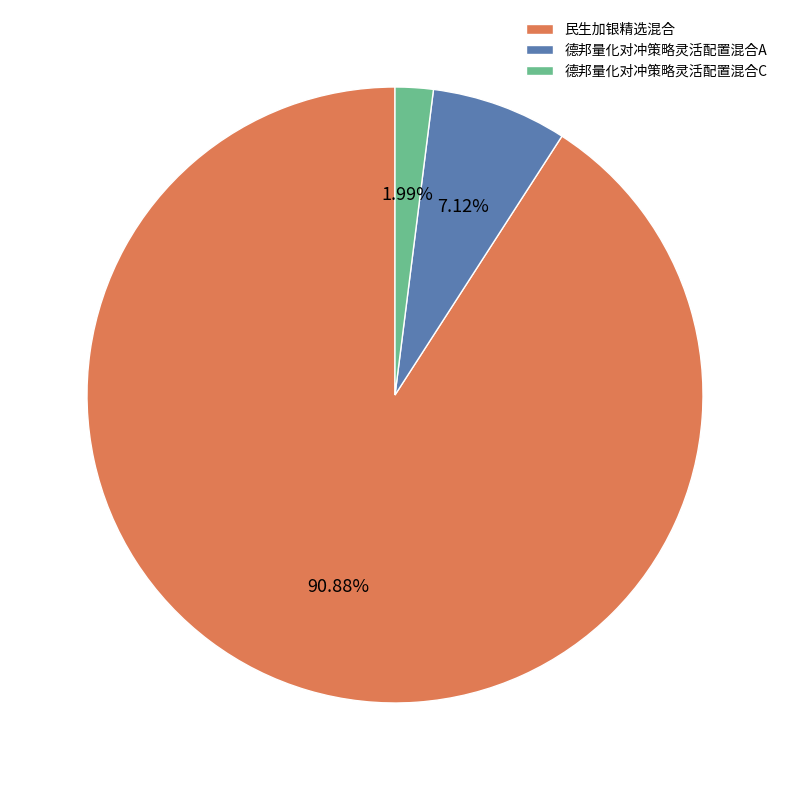

What percentage is the 德邦量化对冲策略灵活配置混合A slice, to the nearest percent?

7%